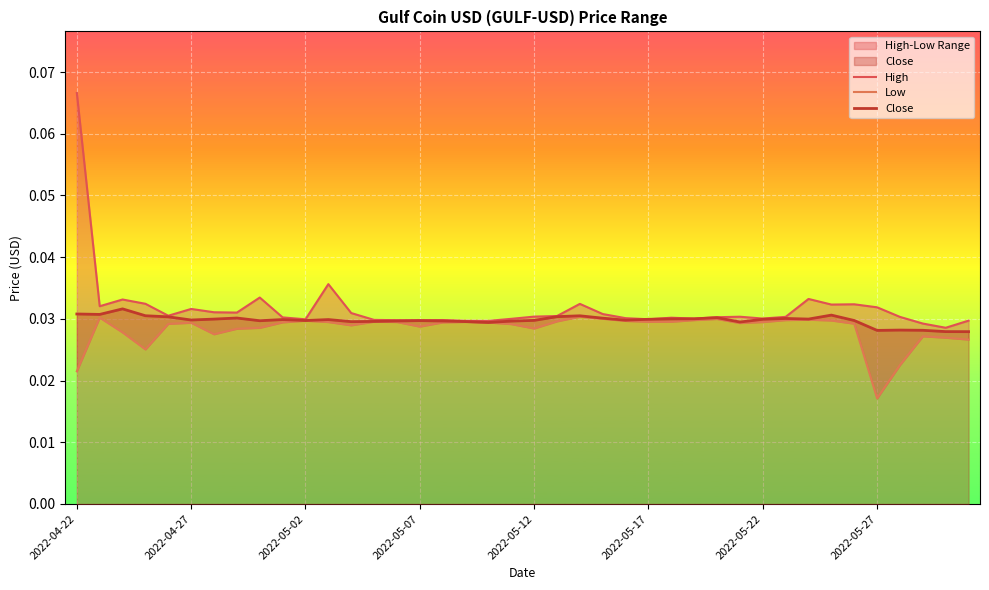

At which category does the chart reach its minimum across all series?

2022-05-27